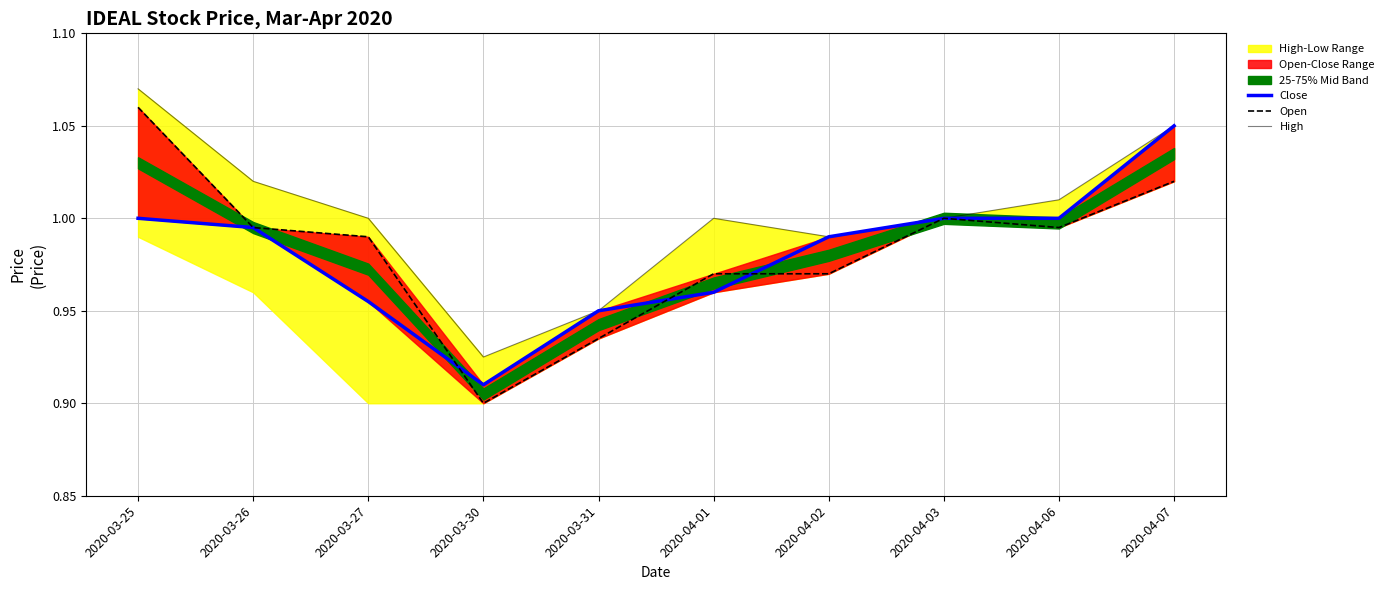

What is the label of the 8th point from the left?

2020-04-03